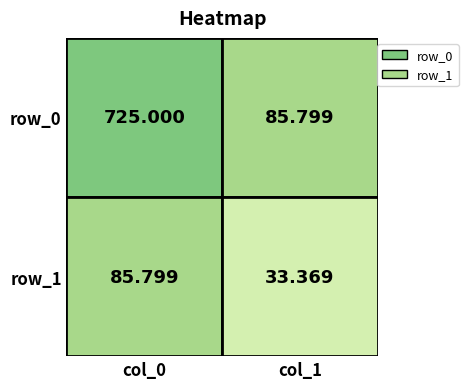

Rank the series by their average value, from highest to lowest.

row_0, row_1